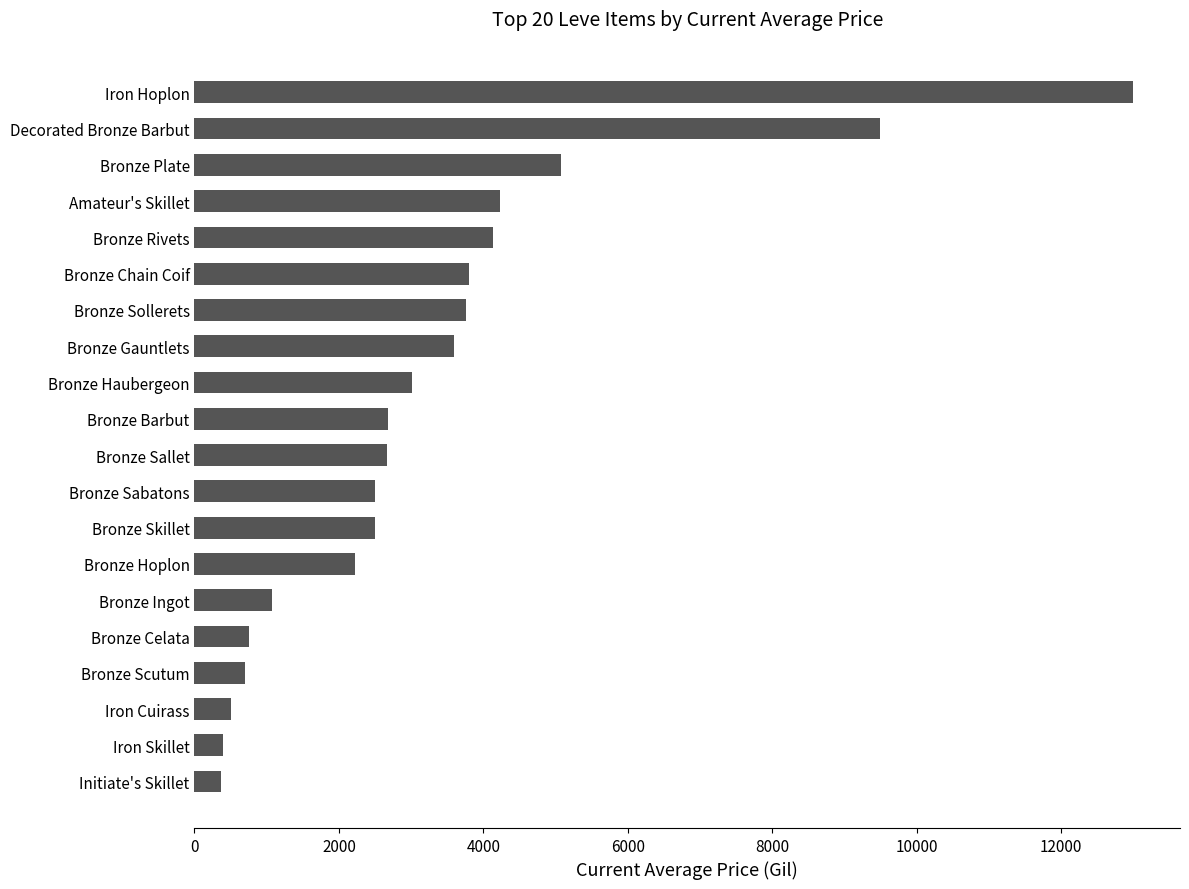

Between Bronze Plate and Bronze Scutum, which is larger?

Bronze Plate